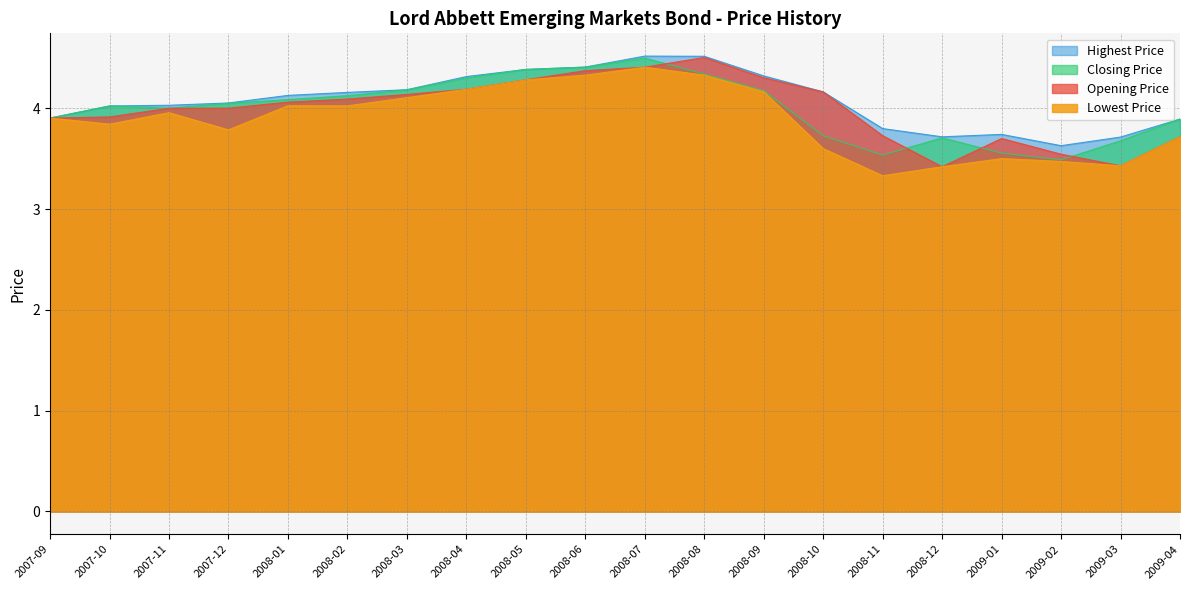

Reading left to right, extract all data points from this chart.

Opening Price: 2007-09=3.9	2007-10=3.9	2007-11=4.0	2007-12=4.0	2008-01=4.1	2008-02=4.1	2008-03=4.1	2008-04=4.2	2008-05=4.3	2008-06=4.4	2008-07=4.4	2008-08=4.5	2008-09=4.3	2008-10=4.2	2008-11=3.7	2008-12=3.4	2009-01=3.7	2009-02=3.5	2009-03=3.4	2009-04=3.7
Lowest Price: 2007-09=3.9	2007-10=3.8	2007-11=4.0	2007-12=3.8	2008-01=4.0	2008-02=4.0	2008-03=4.1	2008-04=4.2	2008-05=4.3	2008-06=4.3	2008-07=4.4	2008-08=4.3	2008-09=4.2	2008-10=3.6	2008-11=3.3	2008-12=3.4	2009-01=3.5	2009-02=3.5	2009-03=3.4	2009-04=3.7
Closing Price: 2007-09=3.9	2007-10=4.0	2007-11=4.0	2007-12=4.1	2008-01=4.1	2008-02=4.1	2008-03=4.2	2008-04=4.3	2008-05=4.4	2008-06=4.4	2008-07=4.5	2008-08=4.3	2008-09=4.2	2008-10=3.7	2008-11=3.5	2008-12=3.7	2009-01=3.6	2009-02=3.5	2009-03=3.7	2009-04=3.9
Highest Price: 2007-09=3.9	2007-10=4.0	2007-11=4.0	2007-12=4.1	2008-01=4.1	2008-02=4.2	2008-03=4.2	2008-04=4.3	2008-05=4.4	2008-06=4.4	2008-07=4.5	2008-08=4.5	2008-09=4.3	2008-10=4.2	2008-11=3.8	2008-12=3.7	2009-01=3.7	2009-02=3.6	2009-03=3.7	2009-04=3.9